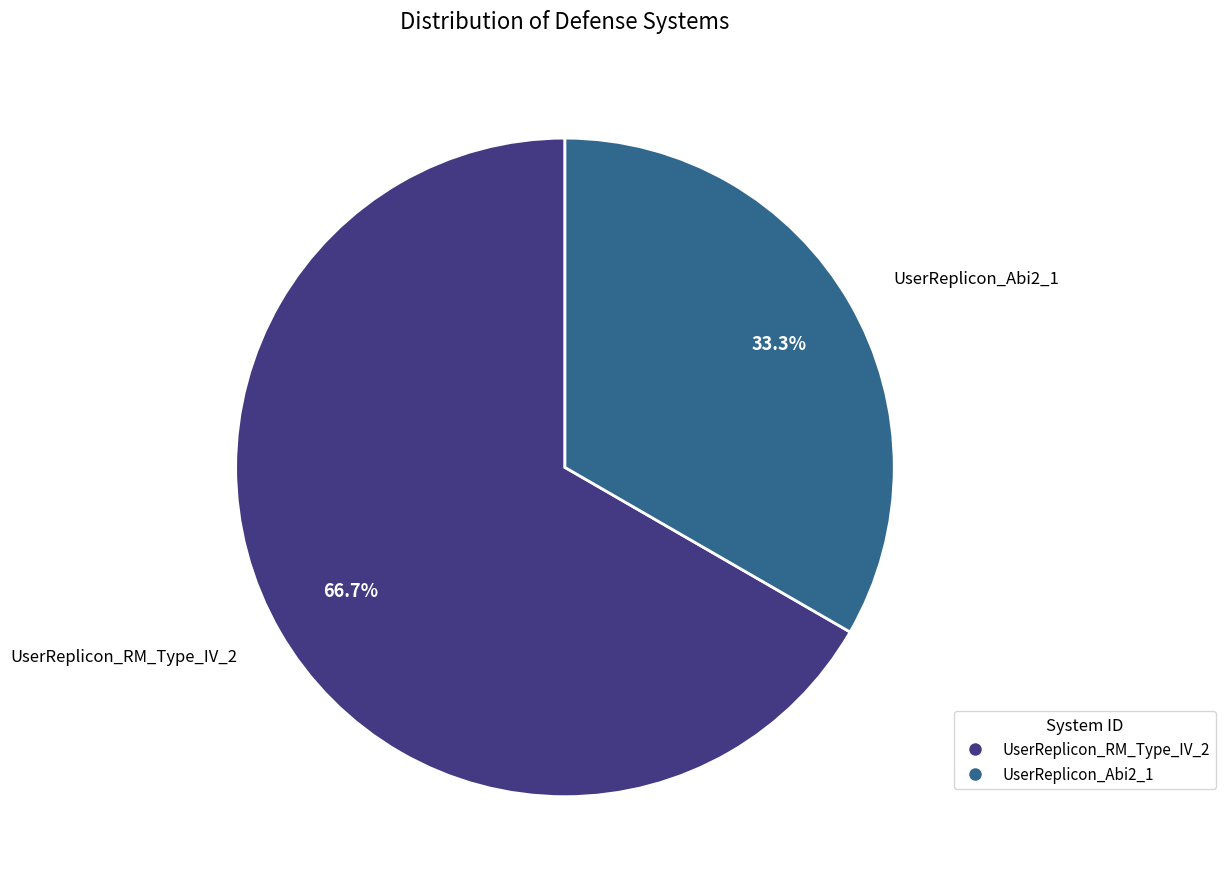

Which category has the smallest portion of the pie?

UserReplicon_Abi2_1